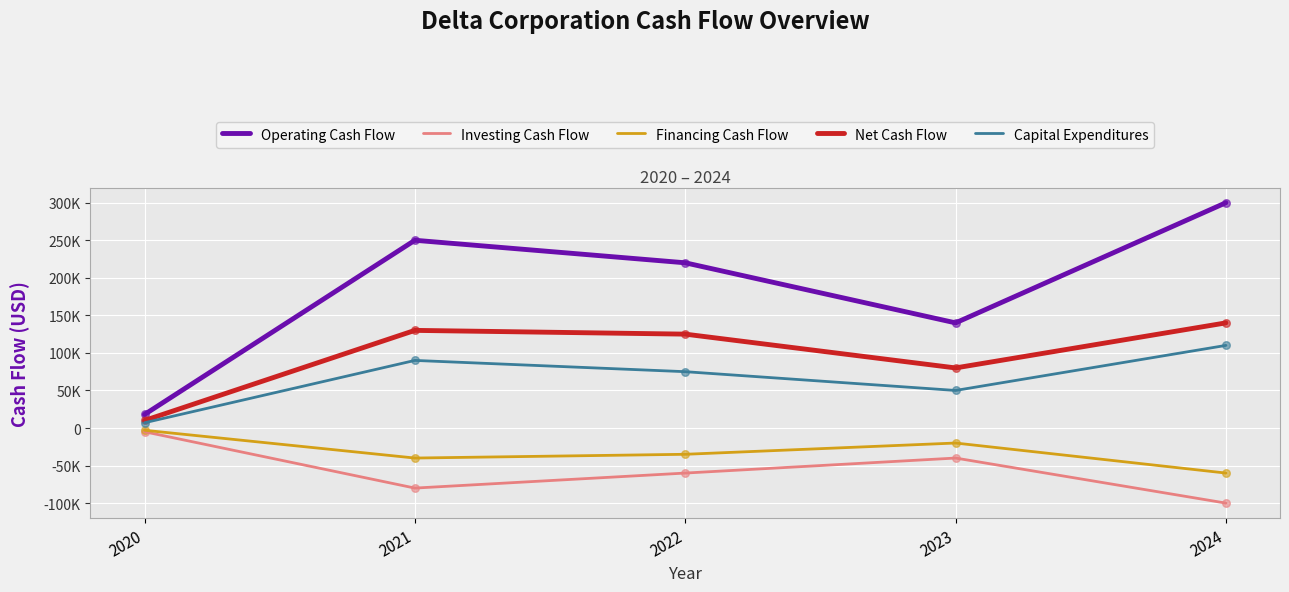

What are all the series names shown in the legend?

Operating Cash Flow, Investing Cash Flow, Financing Cash Flow, Net Cash Flow, Capital Expenditures